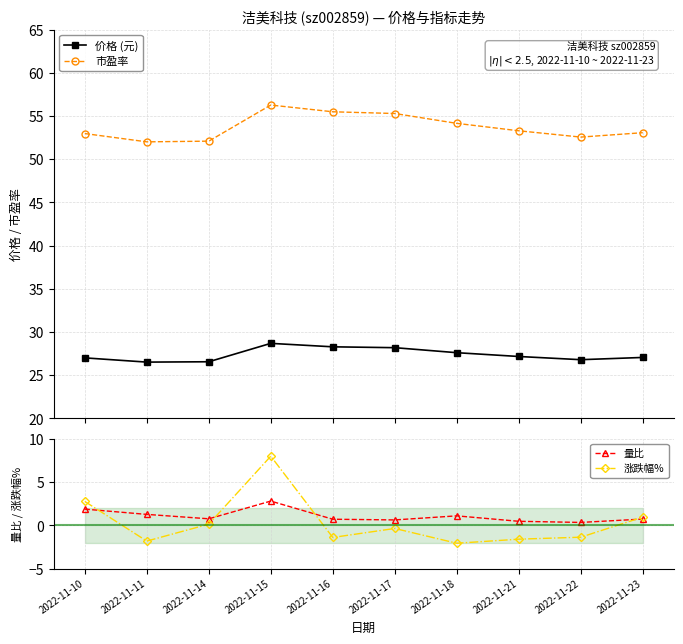

Rank the categories by 涨跌幅% value from lowest to highest.

2022-11-18, 2022-11-11, 2022-11-21, 2022-11-16, 2022-11-22, 2022-11-17, 2022-11-14, 2022-11-23, 2022-11-10, 2022-11-15